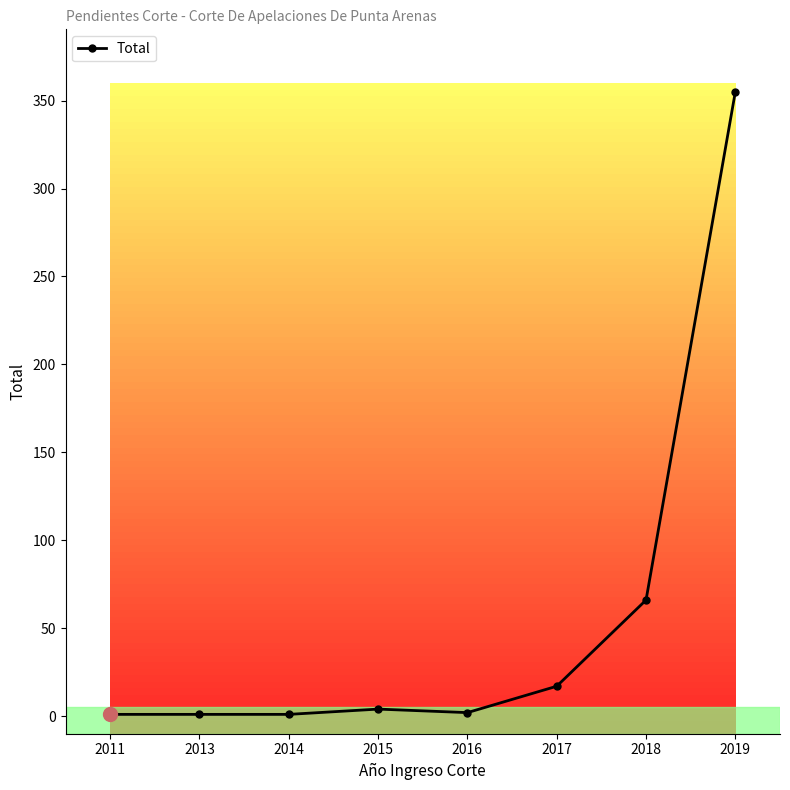

Where is the data nearest to the value 178?

2018